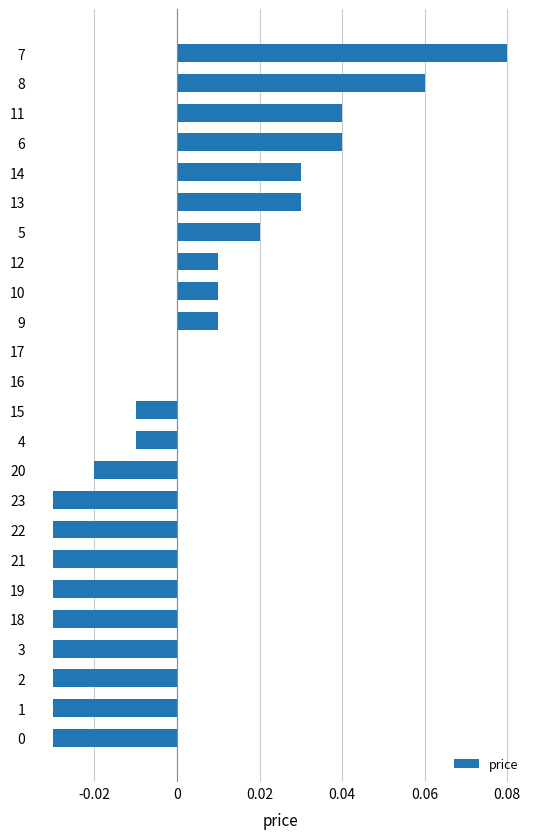

Between 13 and 19, which is larger?

13